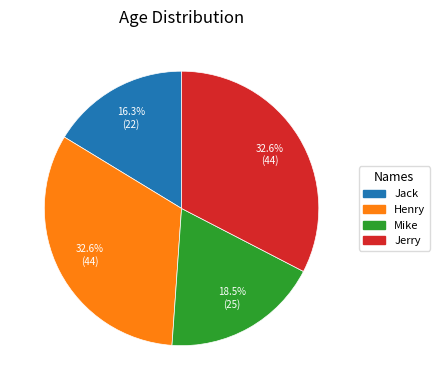

The Jerry slice represents 33% of the pie. True or false?

True